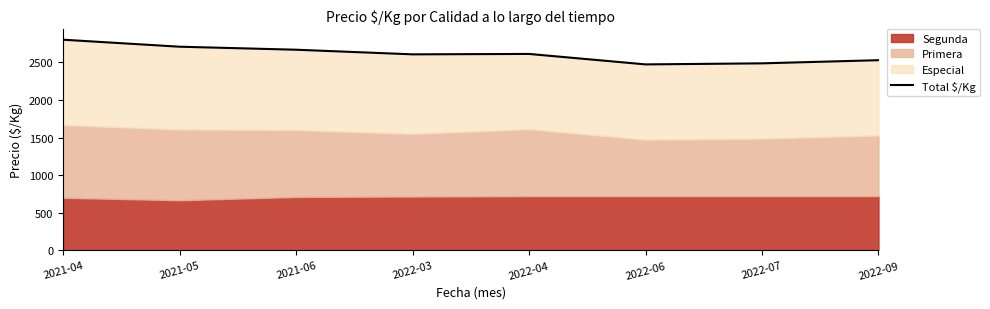

What is the difference between the values at 2022-06 and 2022-09?

56.0